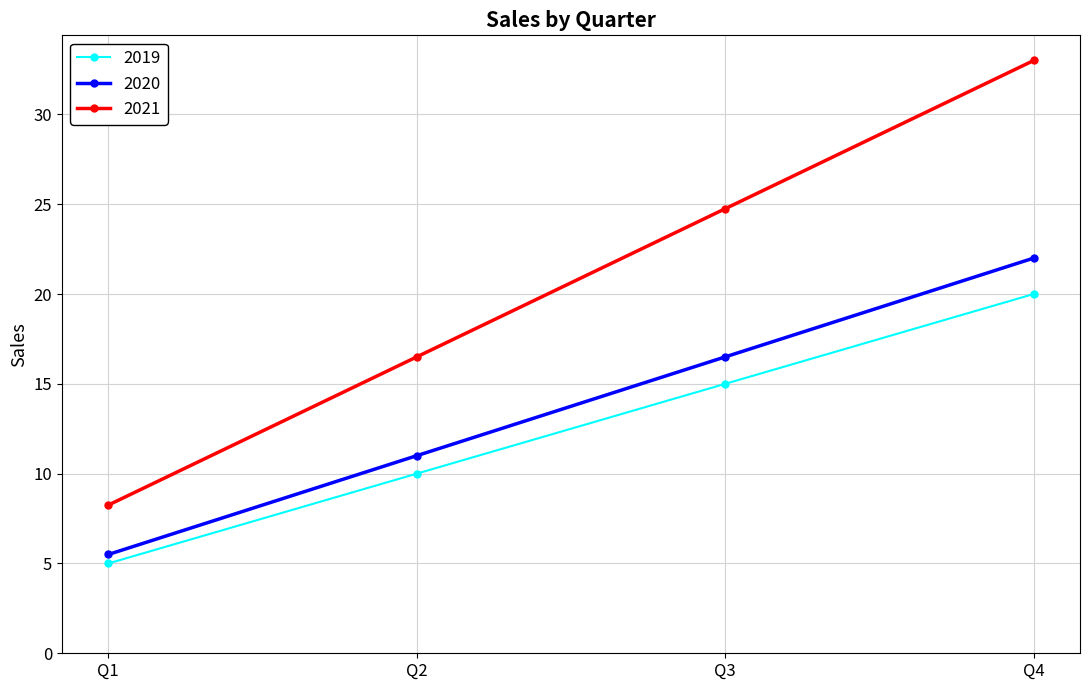

How many 2019 values are between 10 and 20?

3